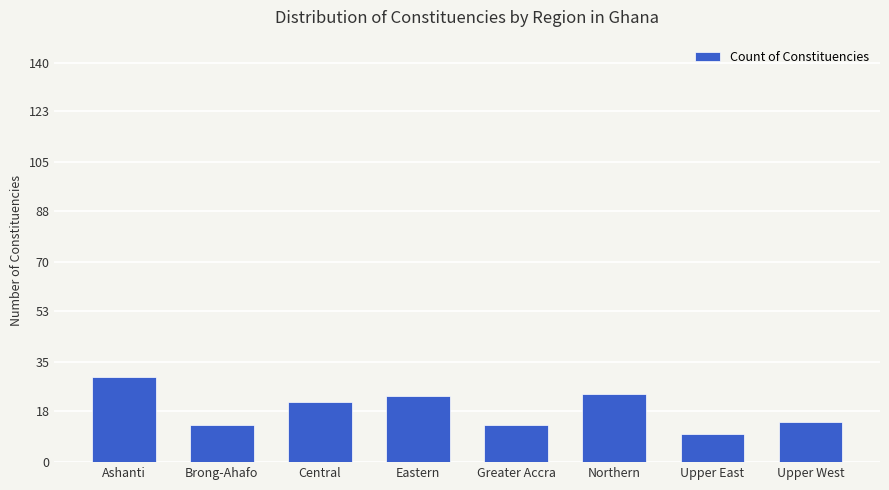

What is the greatest value displayed?

30